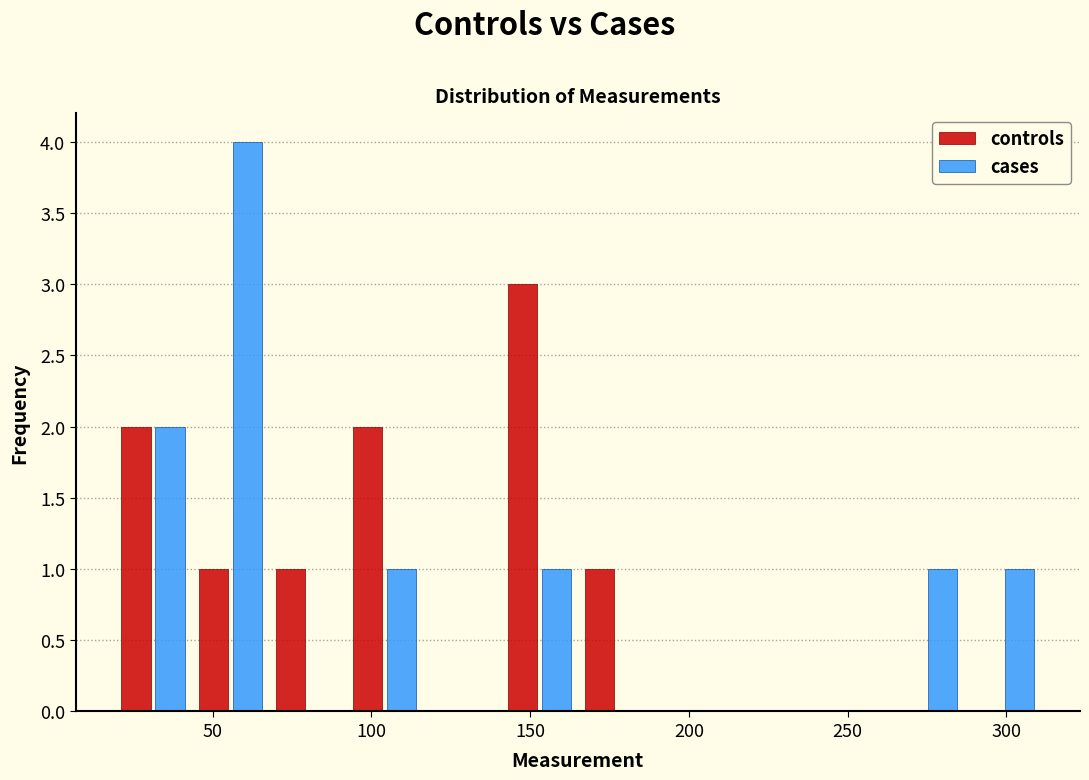

What is the height of the controls bar covering 140 to 165 on the x-axis? Neither the bar edges nor the heights are printed on the chart, so give them approximately, as read against the axes.

3